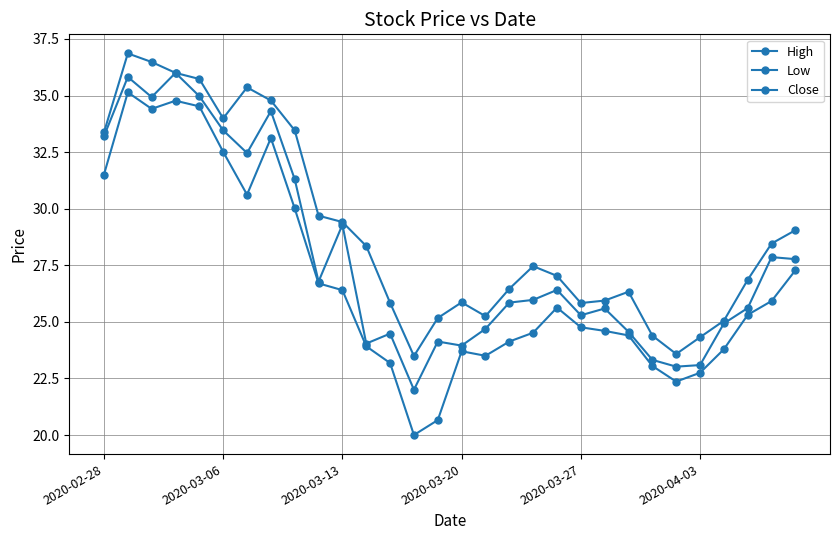

How many lines are shown in the chart?

3